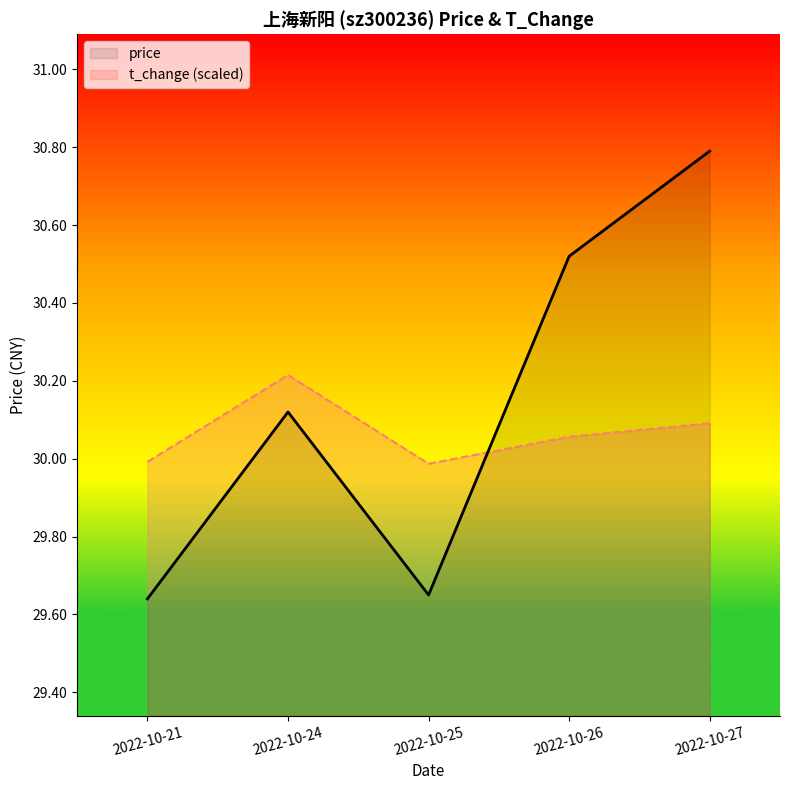

Which series has the widest spread of values?

price